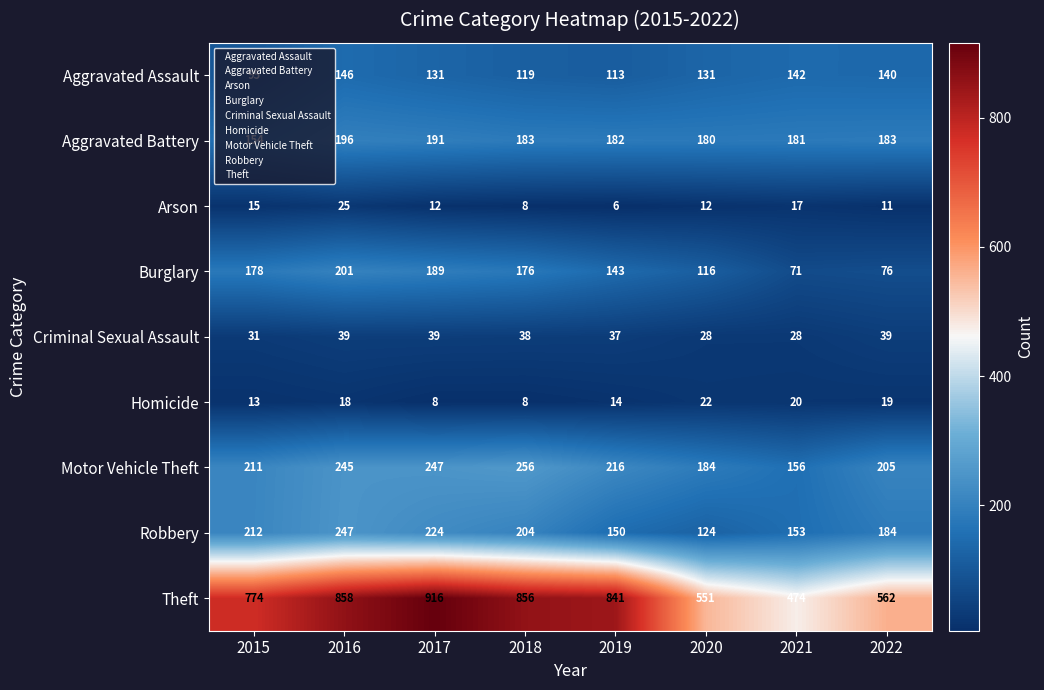

The value of Criminal Sexual Assault at 2020 is 38. True or false?

False